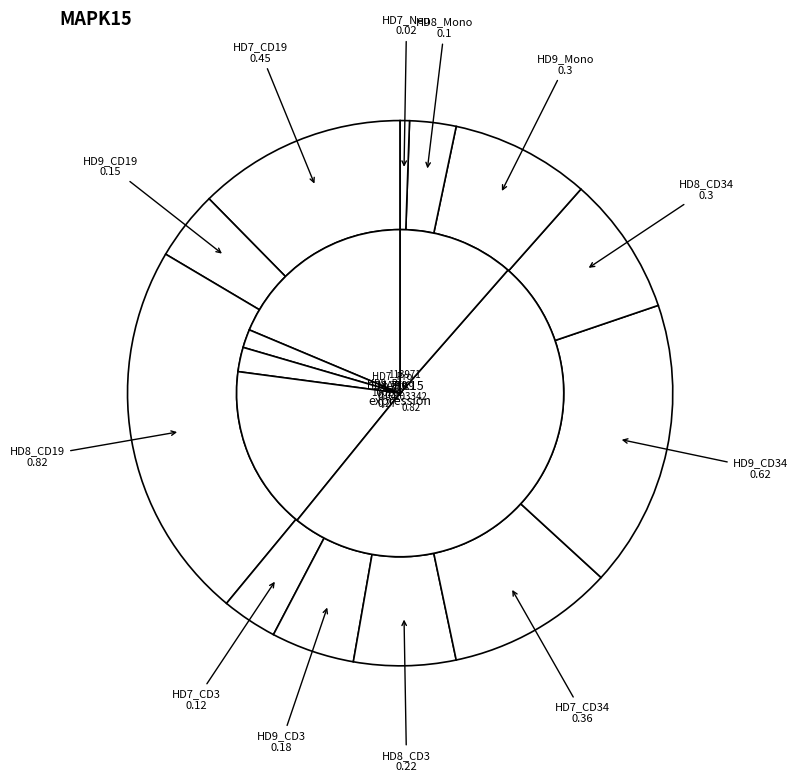

Which has a higher value, HD7_CD3 or HD9_CD3?

HD9_CD3